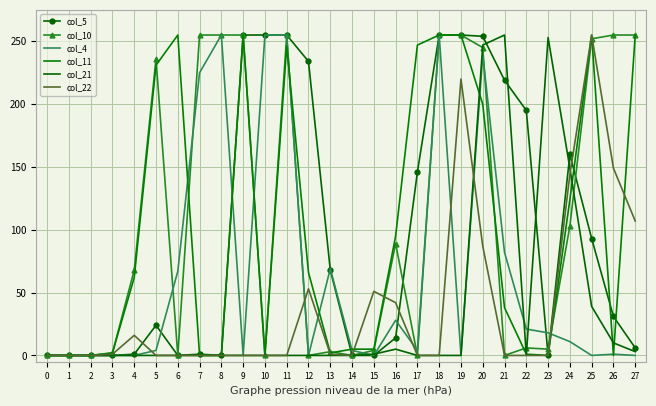

At which category is the sum across all series the highest?

20